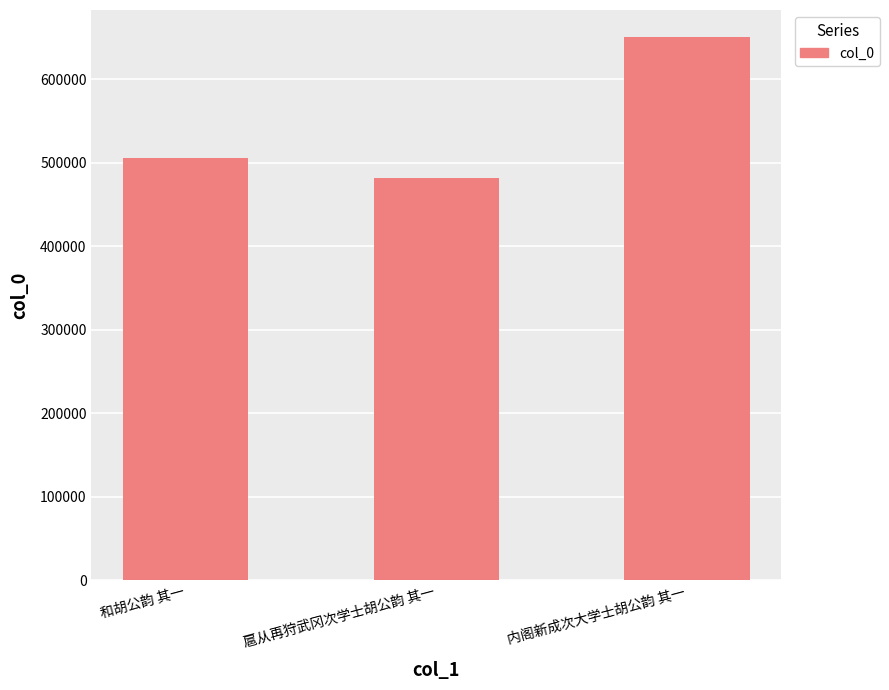

Read the value at 内阁新成次大学士胡公韵 其一, to the nearest 100.

650500